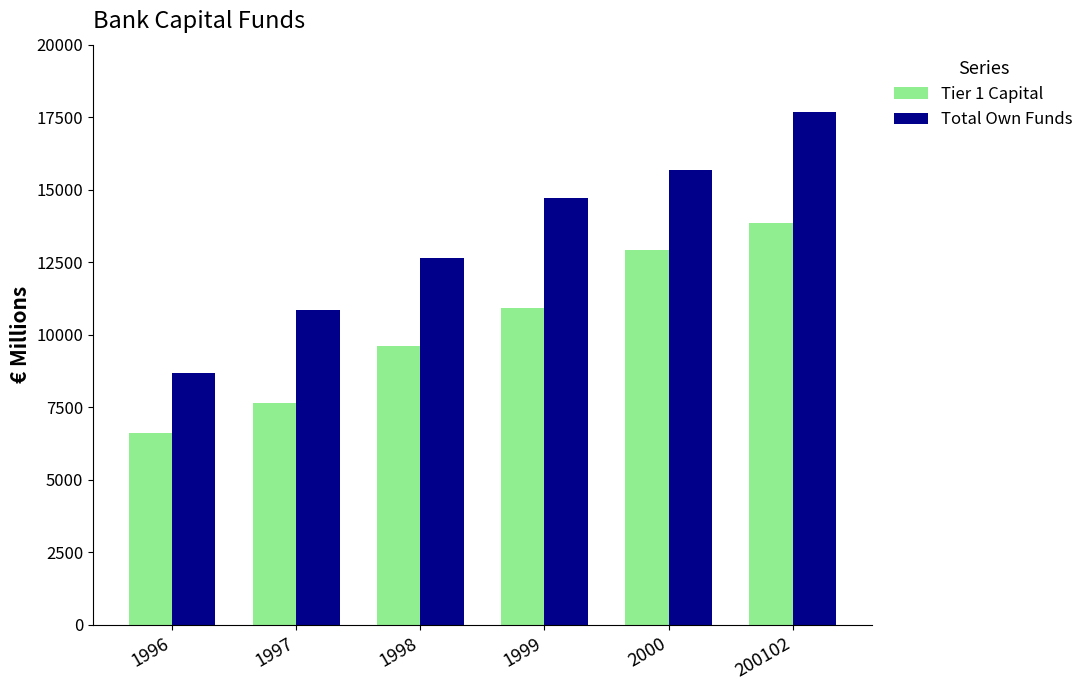

Rank the series by their maximum value, from highest to lowest.

Total Own Funds, Tier 1 Capital